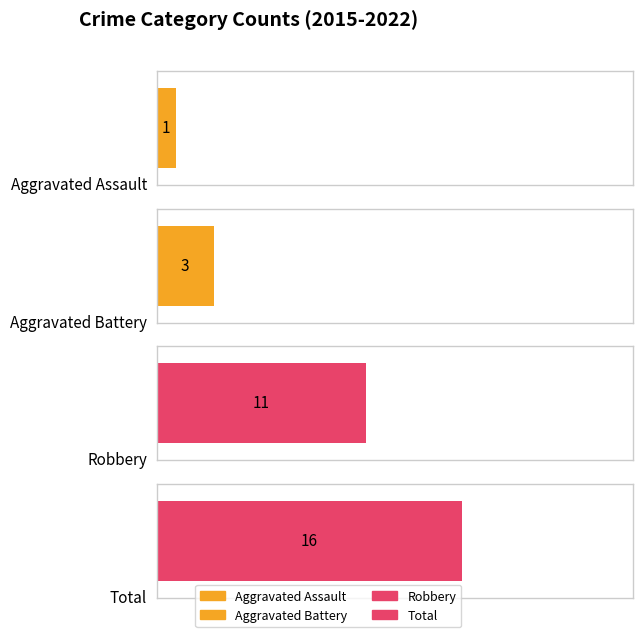

What is the difference between the maximum and second lowest values in the Aggravated Battery series?

2